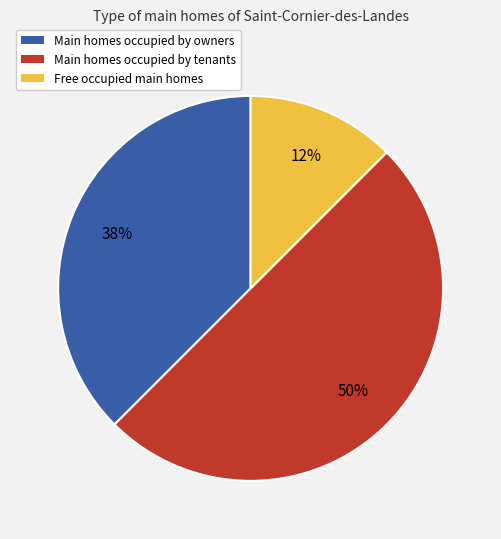

To the nearest percent, what is the average slice percentage?

33%